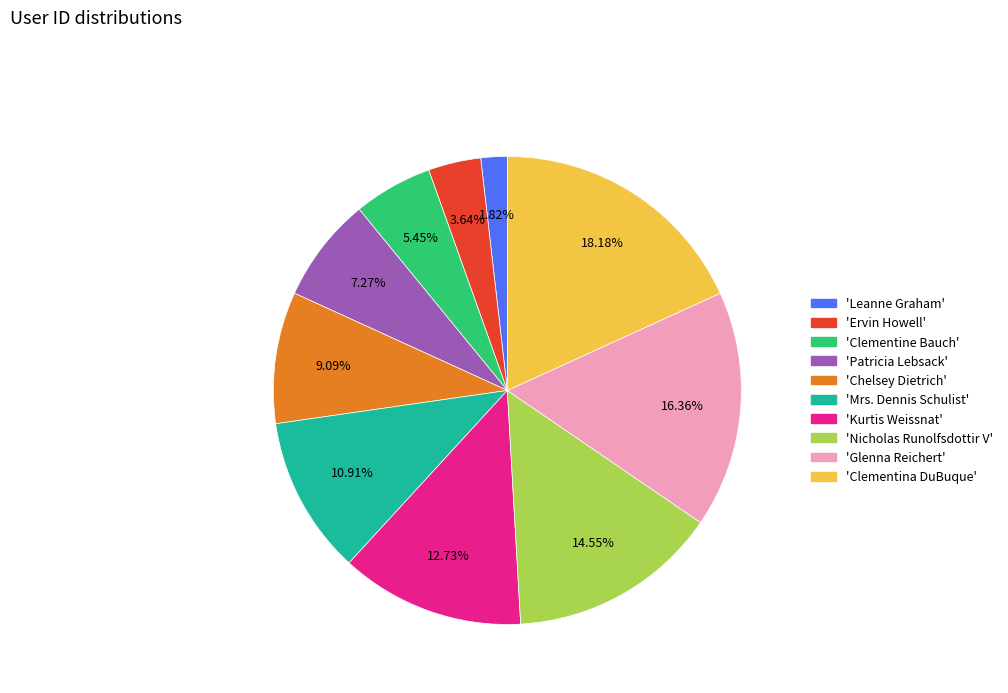

Is there a majority slice in this chart?

No